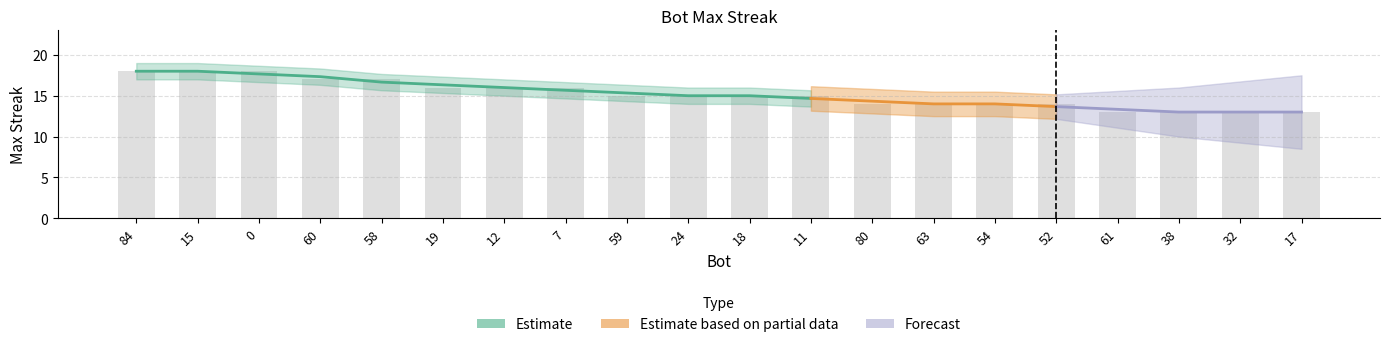

What is the value of the 11th bar from the left?

15